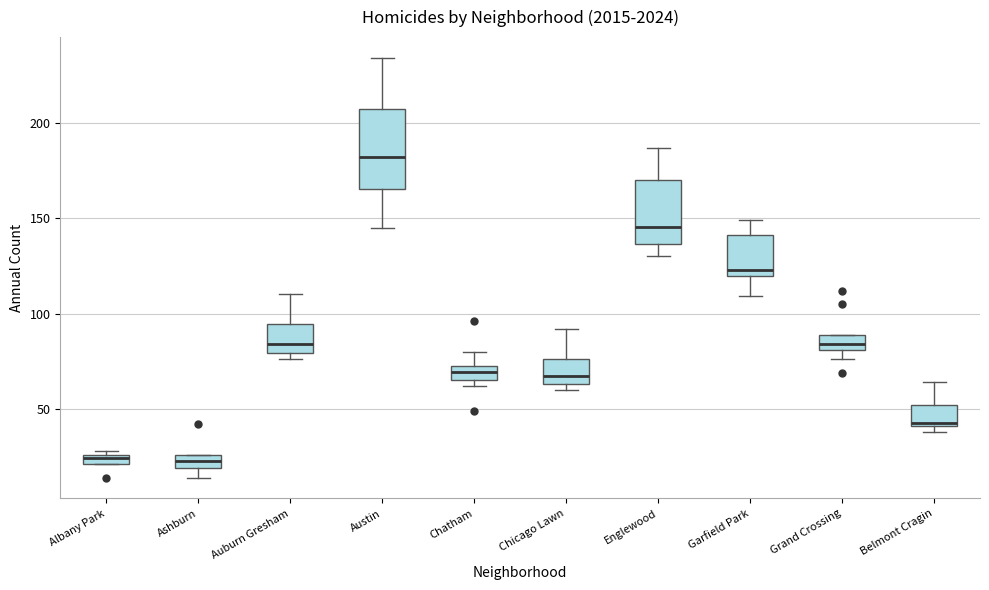

Comparing the boxes themselves (not the whiskers), which one is the tallest?

Austin